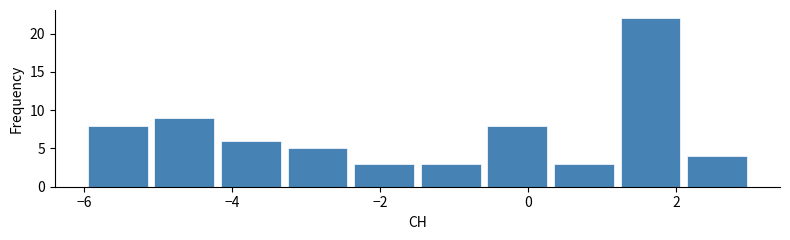

How tall is the bar that spans 0.3 to 1.2 on the x-axis? Neither the bar edges nor the heights are printed on the chart, so give them approximately, as read against the axes.

3